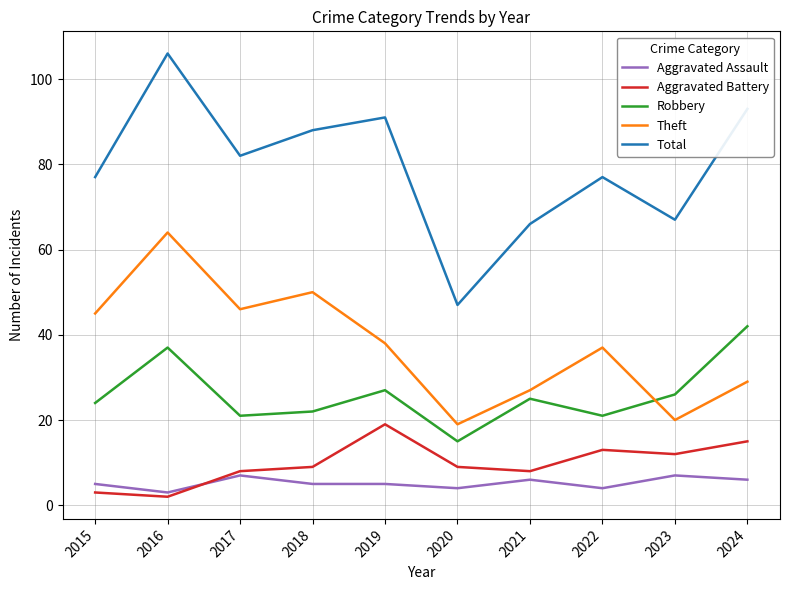

What is the total value across all series at 2017?

164